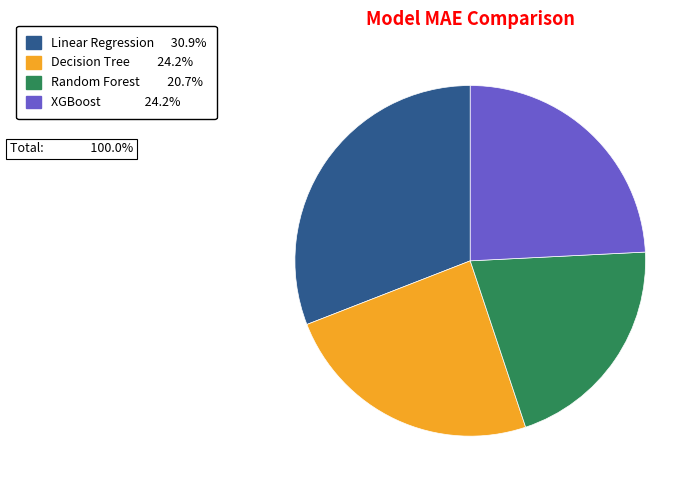

Is there a majority slice in this chart?

No